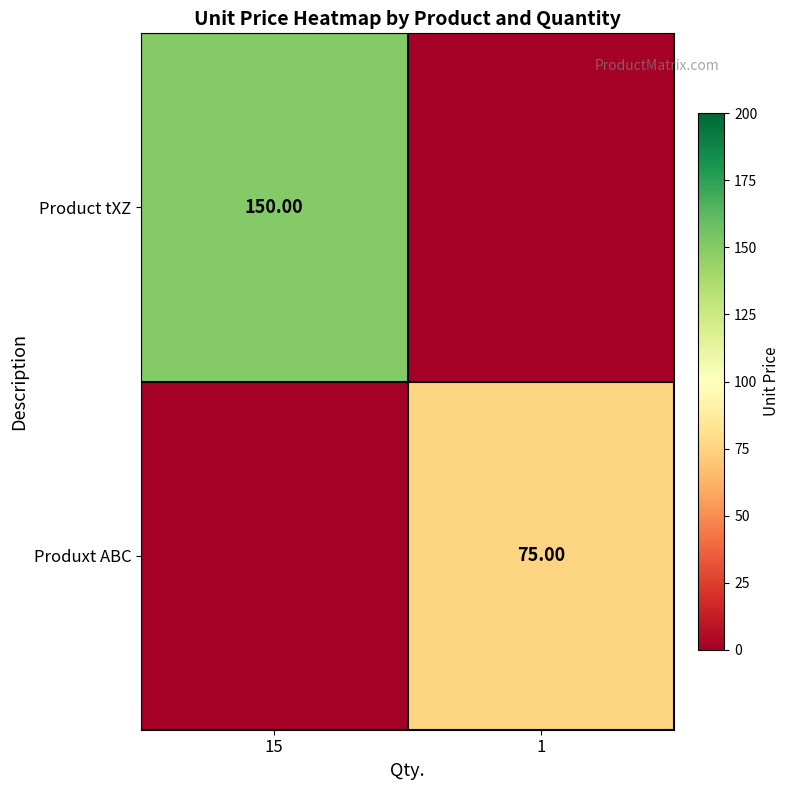

What is the difference between the maximum and minimum values in the Product tXZ series?

150